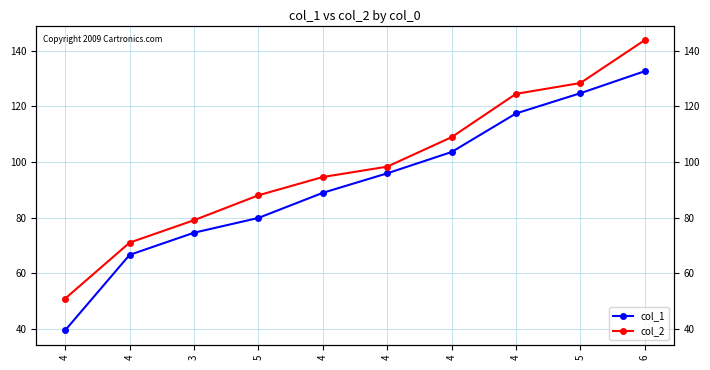

What are all the series names shown in the legend?

col_1, col_2